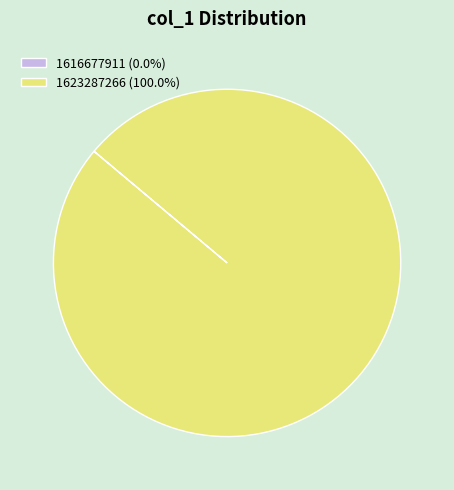

Is there any slice that represents more than half of the pie?

Yes